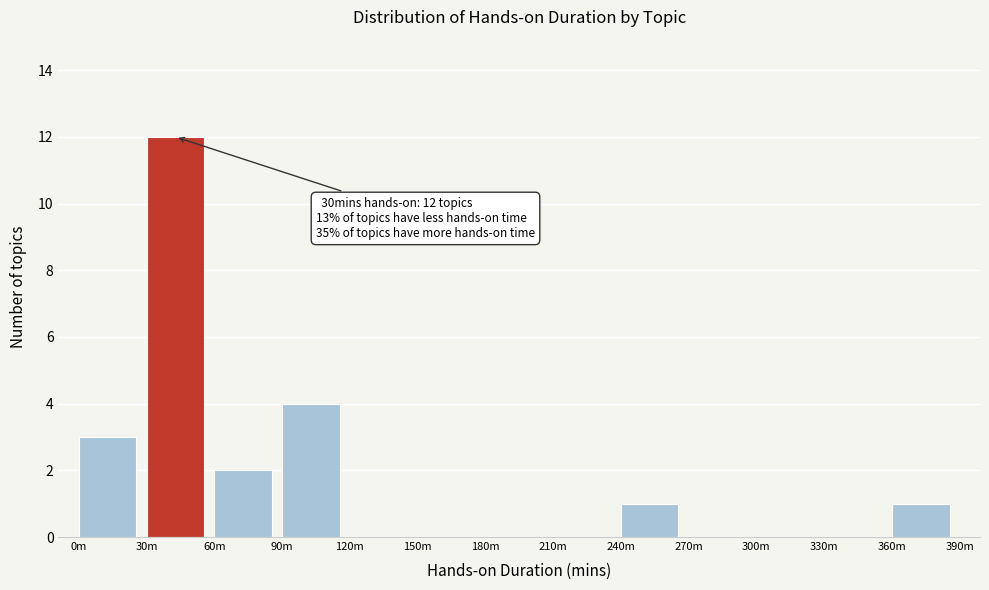

Reading left to right, extract all data points from this chart.

0m=3	30m=12	60m=2	90m=4	120m=0	150m=0	180m=0	210m=0	240m=1	270m=0	300m=0	330m=0	360m=1